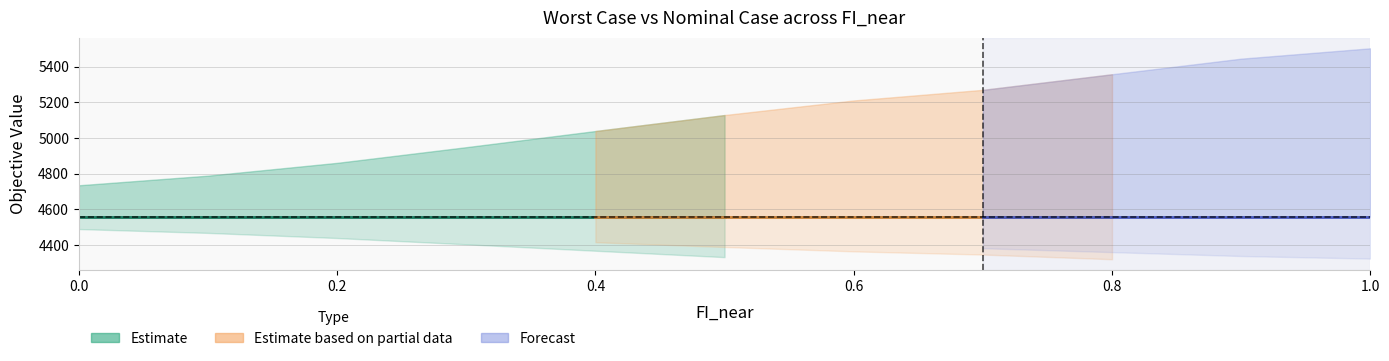

What is the label of the 8th point from the left?

0.7